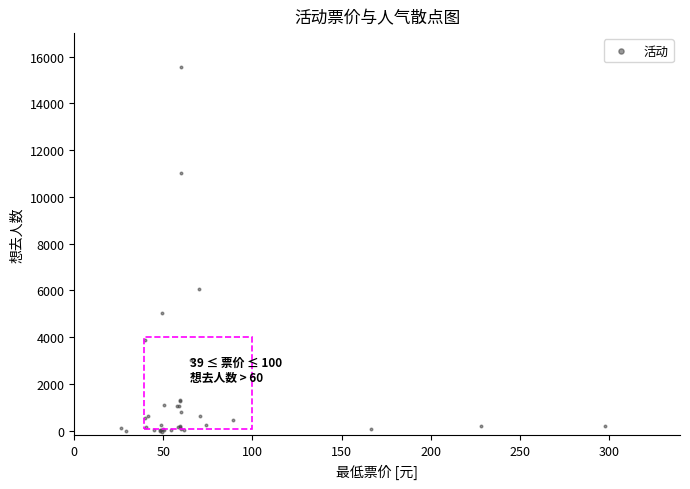

What Y value in the scatter plot is closest to 7752?

6054.8